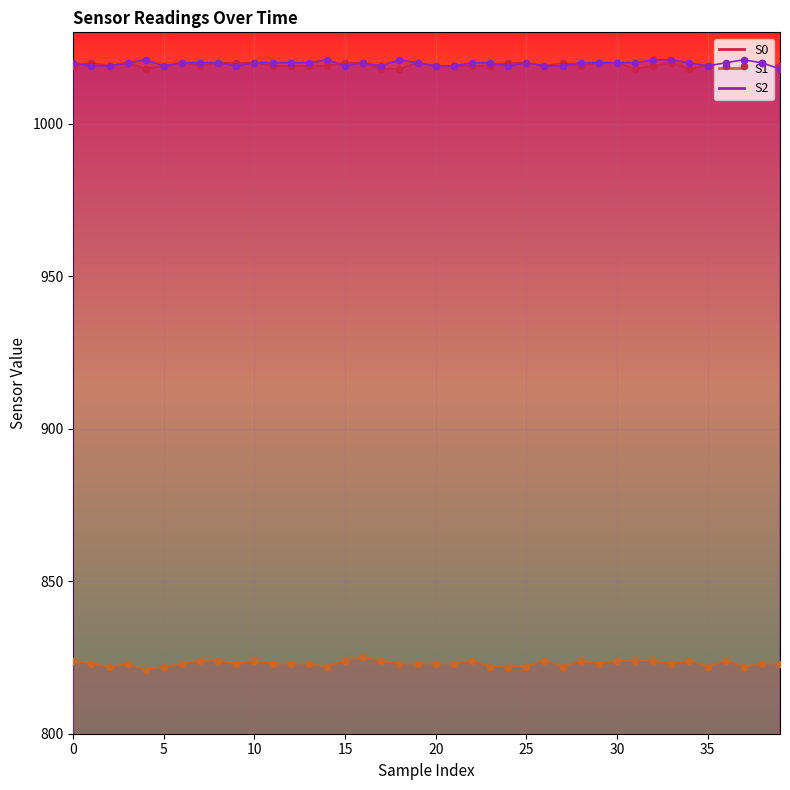

Is the value of S0 at 24 greater than the value of S2 at 1?

Yes